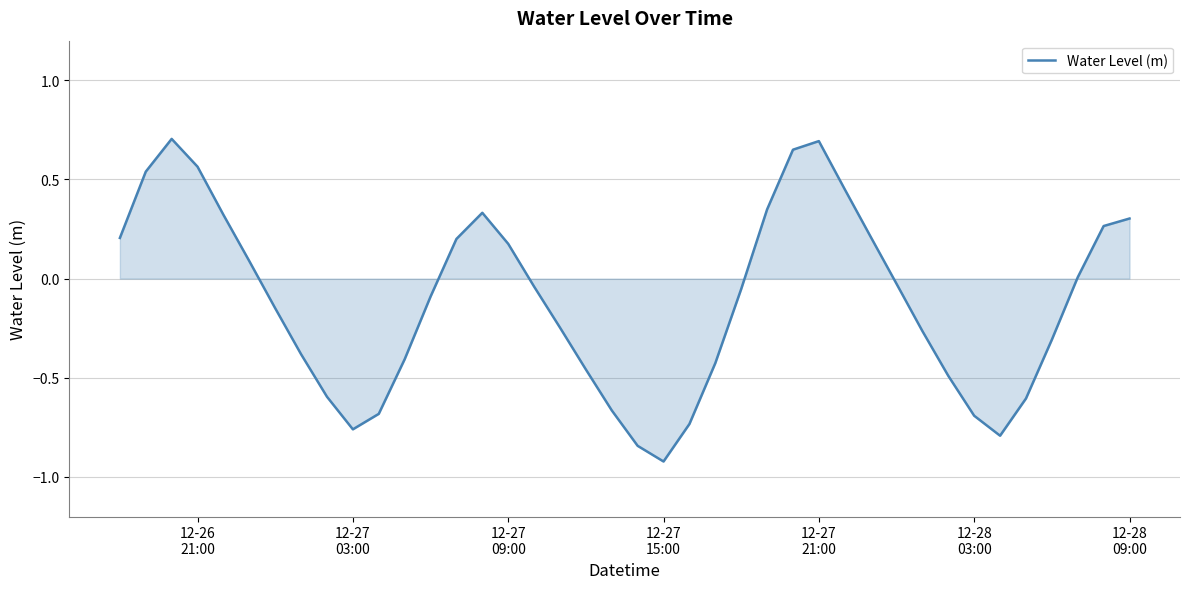

What is the smallest value displayed?

-0.9